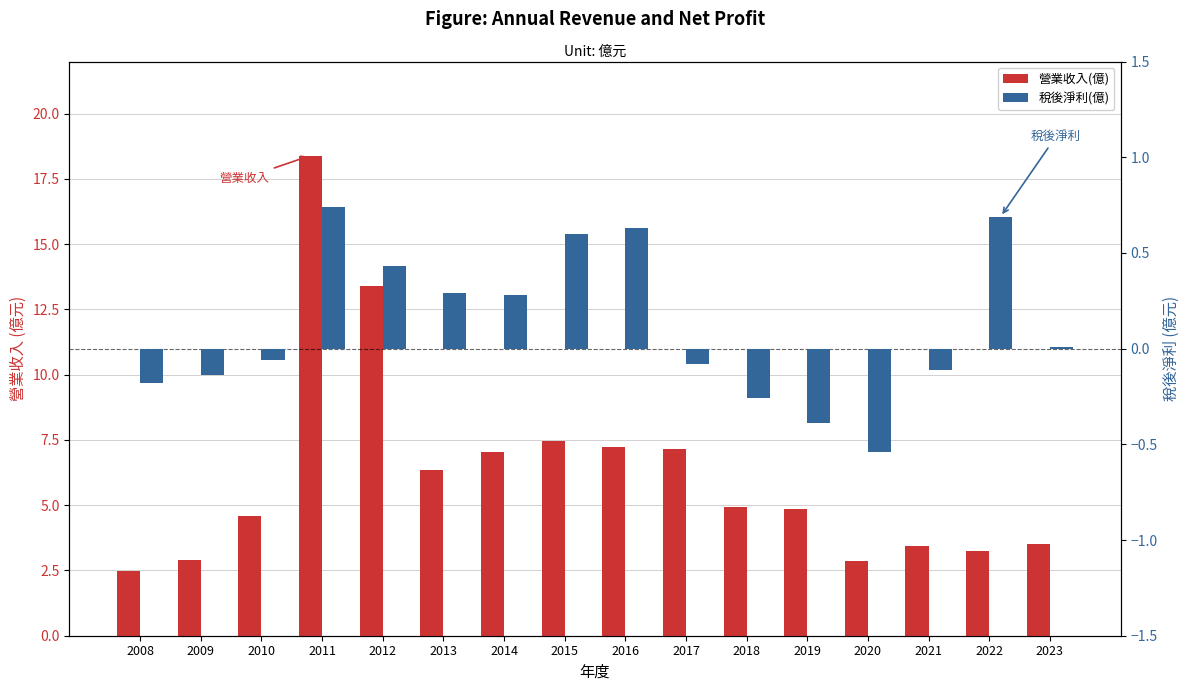

What is the spread (max minus min) of values at 2023?

3.5